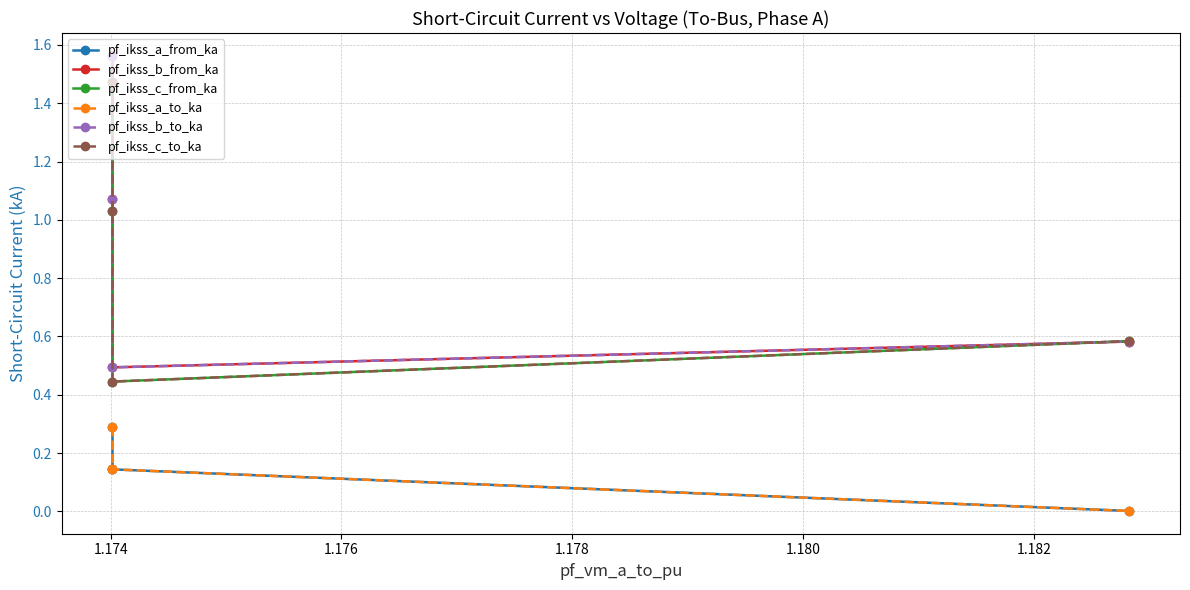

True or false: pf_ikss_b_to_ka and pf_ikss_c_from_ka cross at least once.

True